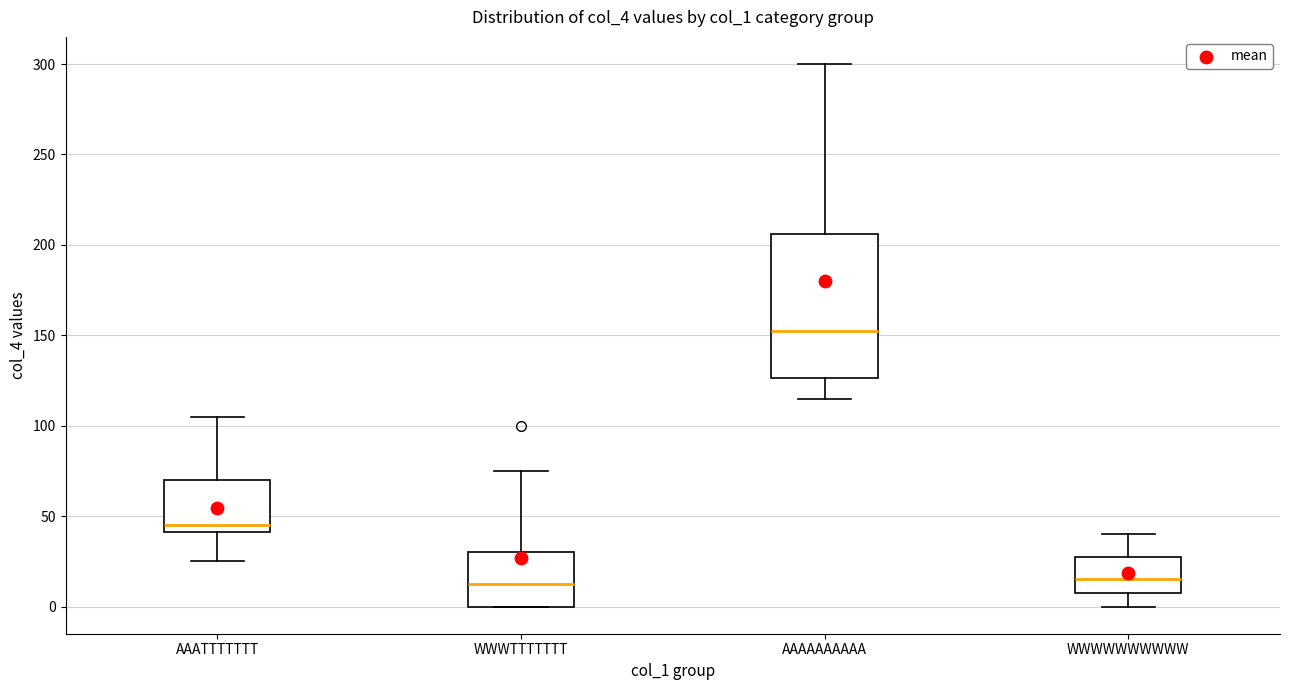

Reading left to right, transcribe this box plot: for each box, give where its median line is, the range the box spans, and where its two whiskers end, as read against the y-axis. The values are not printed on the chart, so give them approximately, as read against the axis.

AAATTTTTTT: median 45, box 40 to 70, whiskers 25 to 105
WWWTTTTTTT: median 15, box 0 to 30, whiskers 0 to 75
AAAAAAAAAA: median 155, box 125 to 205, whiskers 115 to 300
WWWWWWWWWW: median 15, box 10 to 30, whiskers 0 to 40